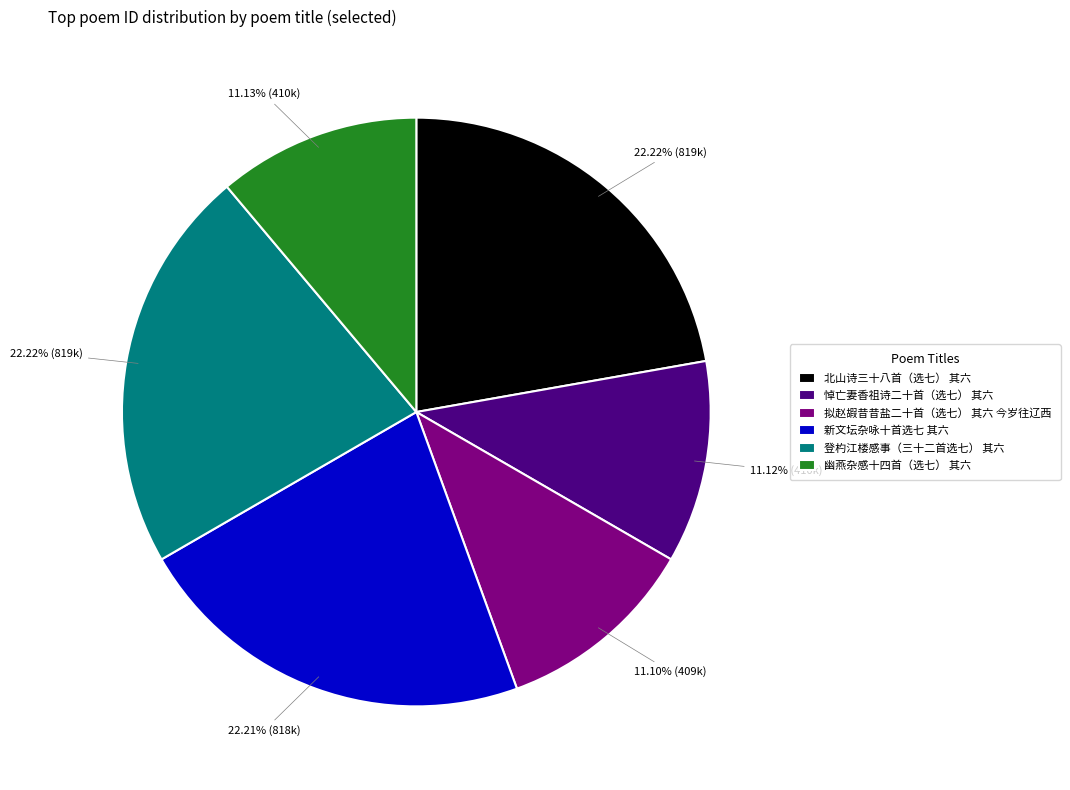

Which has a higher value, 北山诗三十八首（选七） 其六 or 幽燕杂感十四首（选七） 其六?

北山诗三十八首（选七） 其六